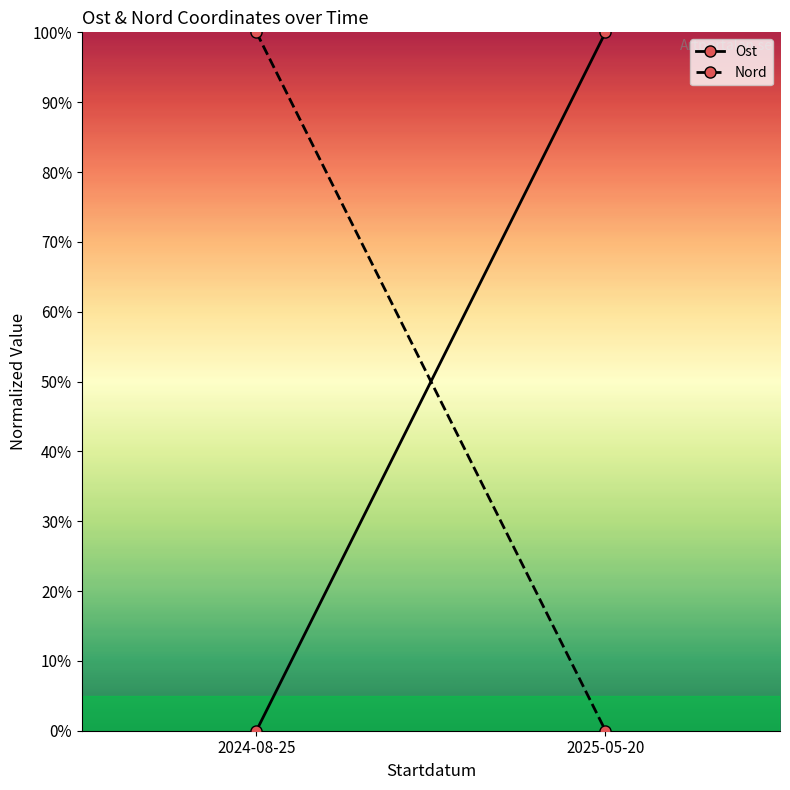

The value of Nord at 2025-05-20 is 0. True or false?

True